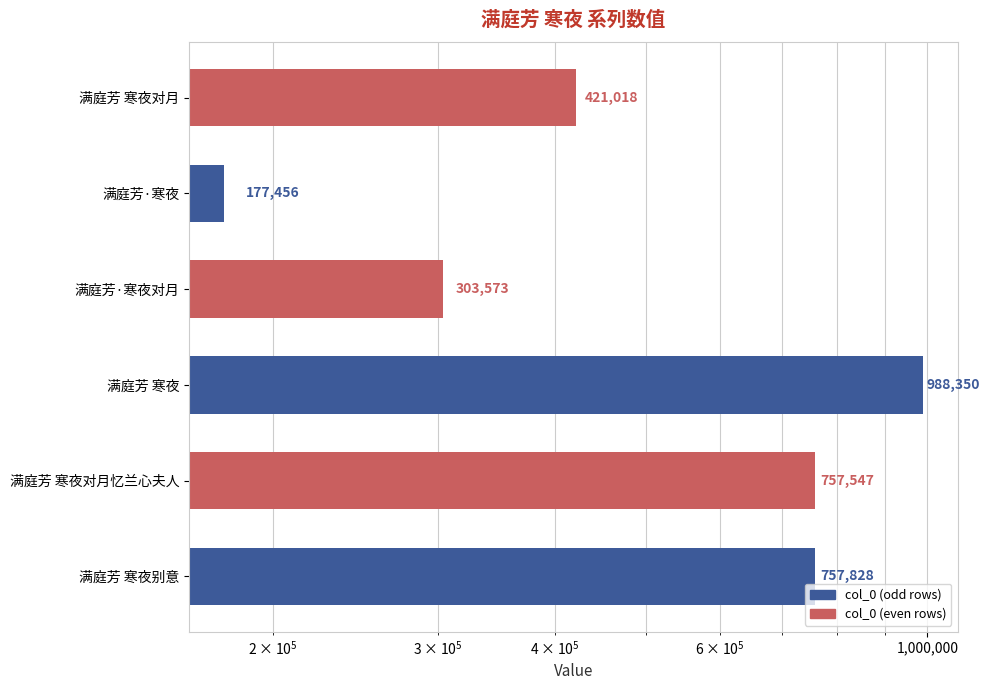

Read the value at 满庭芳 寒夜对月忆兰心夫人, to the nearest 10.

757550